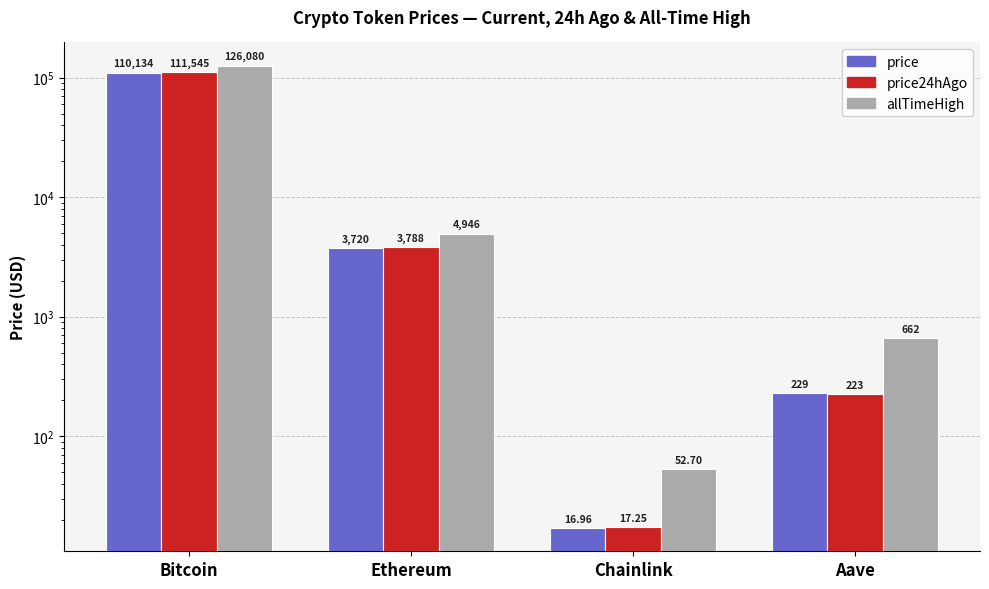

What value does the allTimeHigh series have at Bitcoin?

126080.0